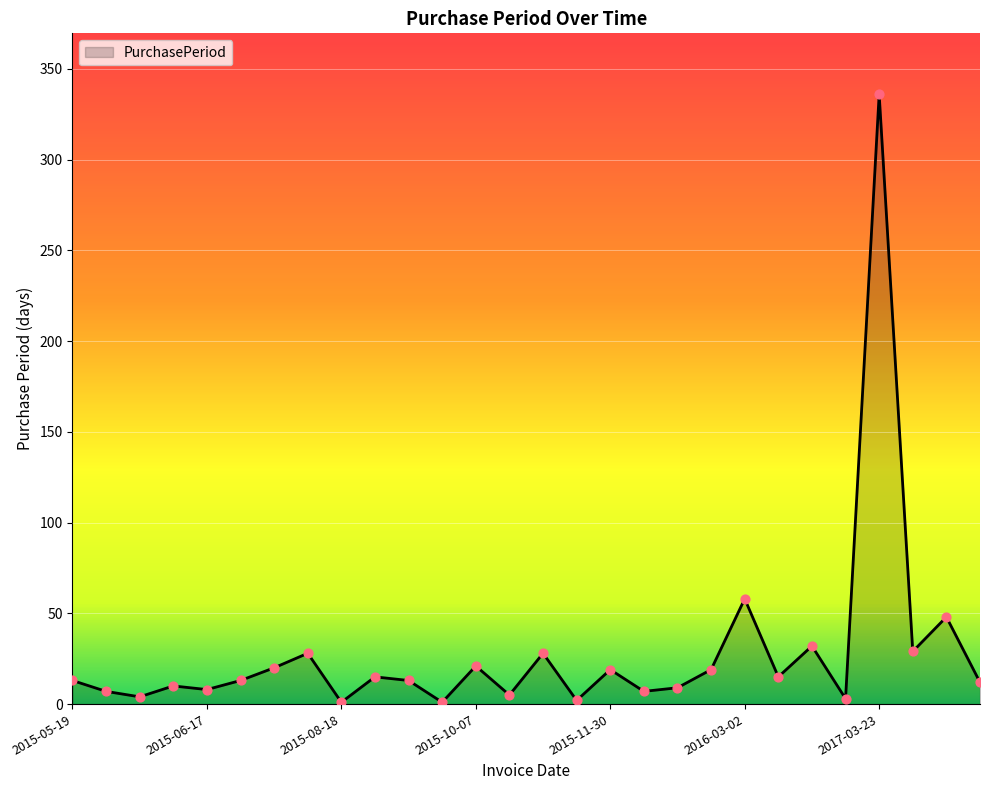

What is the greatest value displayed?

336